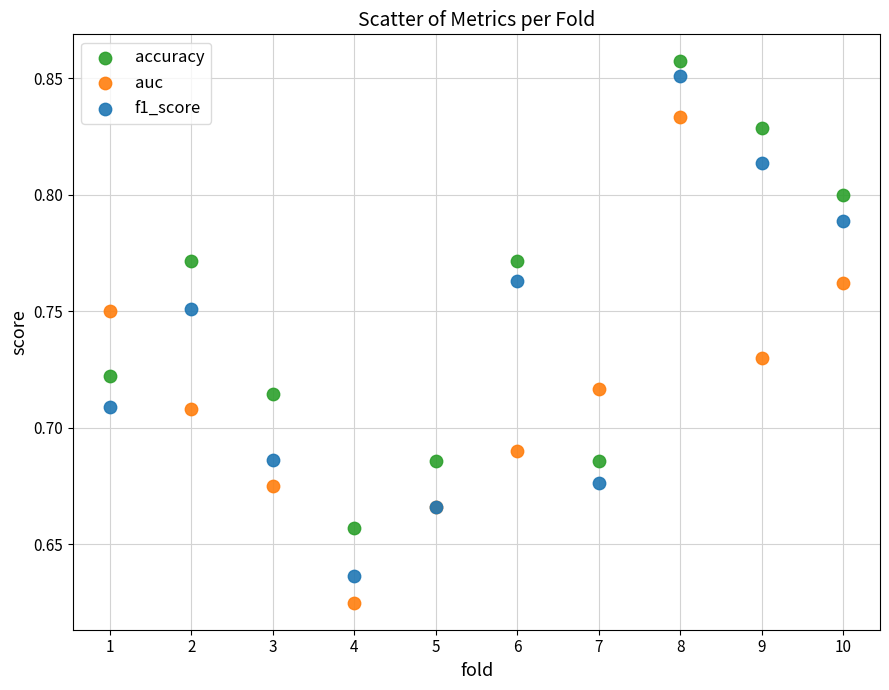

Which series contains the highest Y value?

accuracy